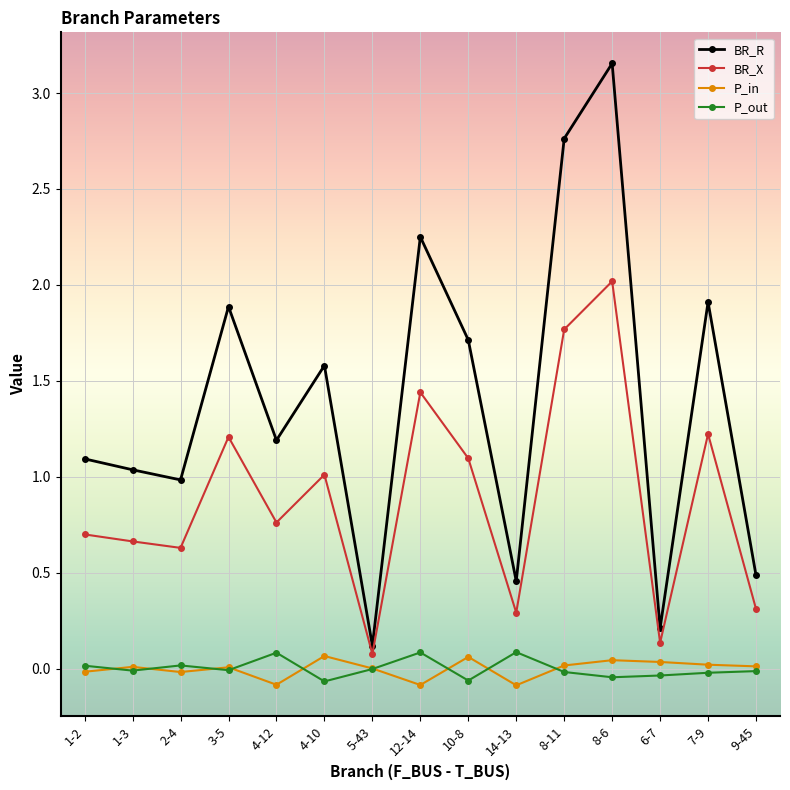

The BR_X series shows 0.4 at 2-4. True or false?

False